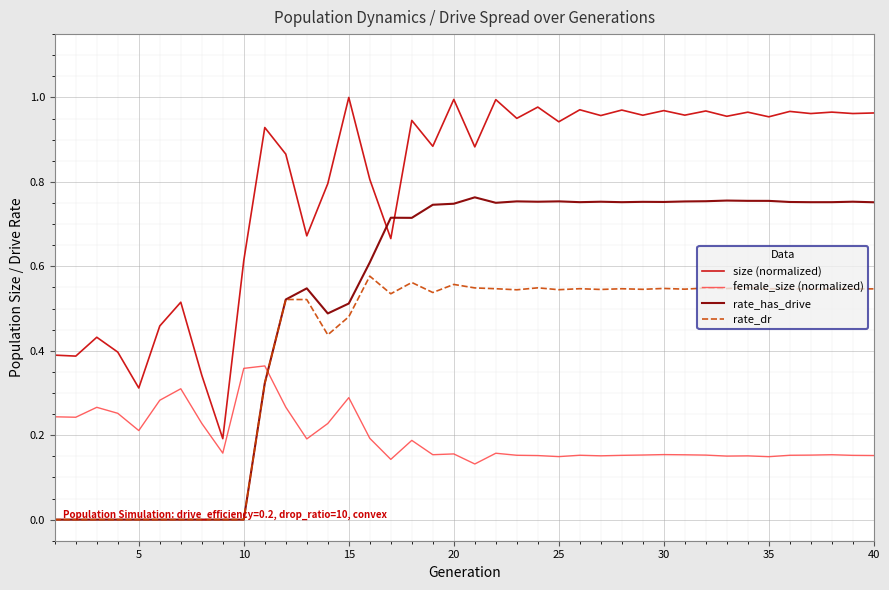

Which series has the largest total across all categories?

size (normalized)